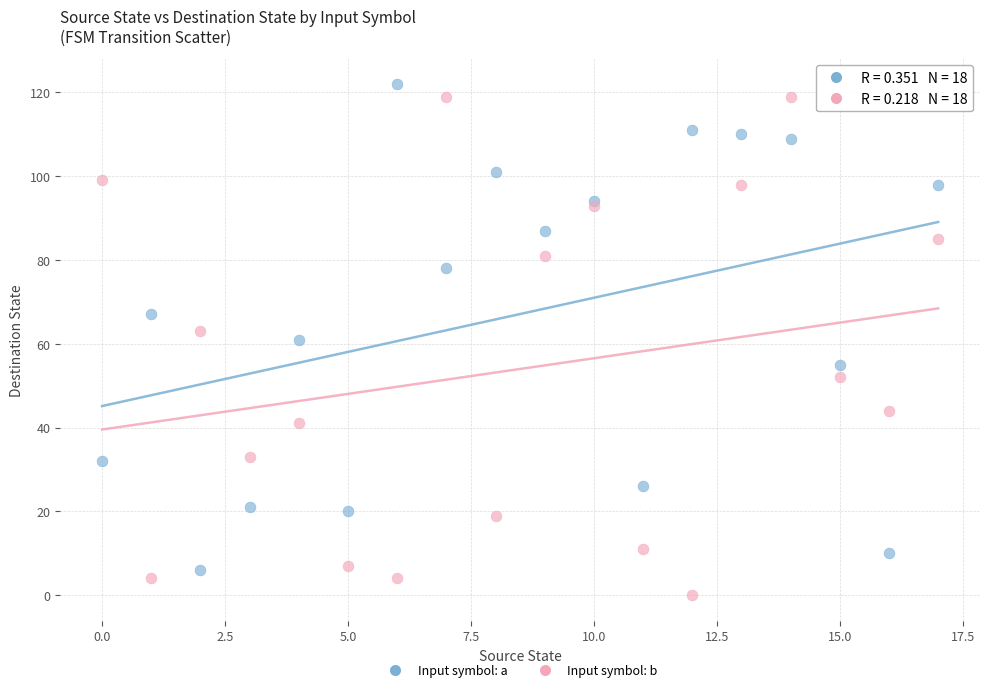

Which series has the widest spread of Y values?

Input symbol: b